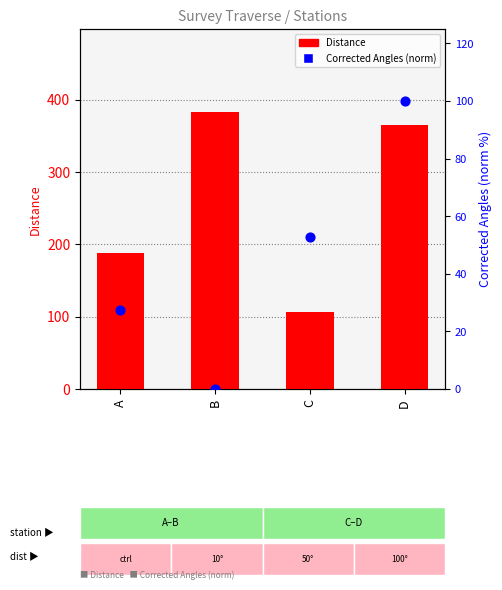

Which series has the largest total across all categories?

Distance